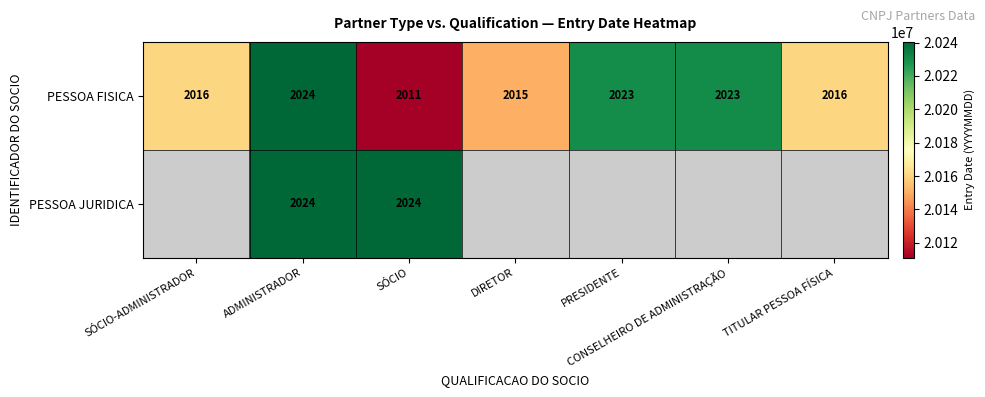

Which label corresponds to the smallest value in the chart?

SÓCIO